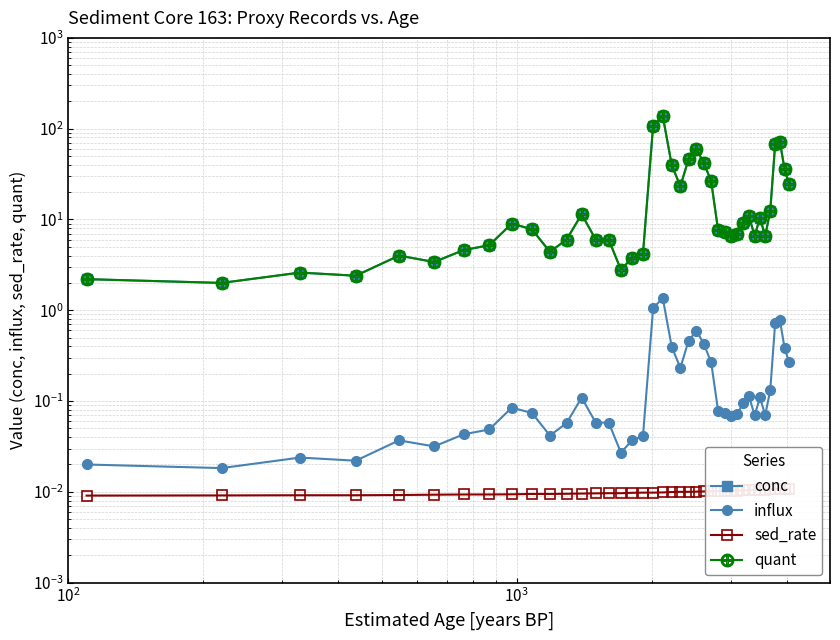

What is the lowest value of the conc series?

2.0